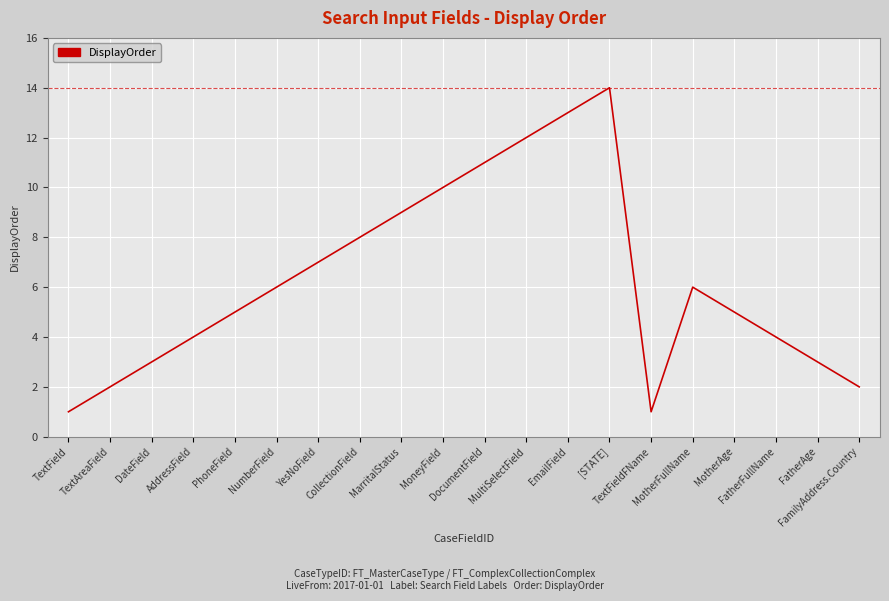

What is the sum of the values at MotherAge and PhoneField?

10